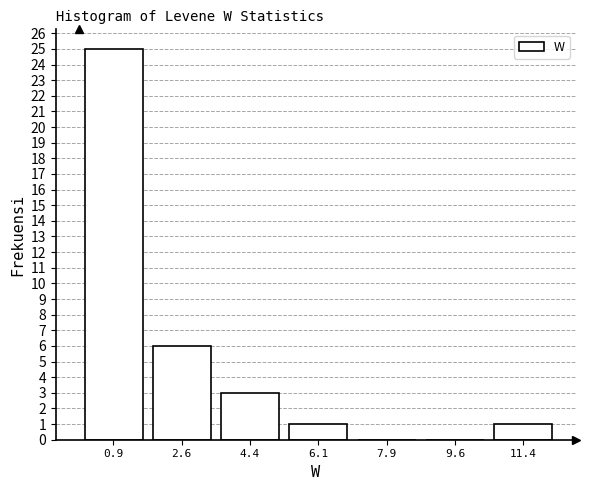

Reading left to right, list every bar in this chart as the range it spans on the x-axis followed by its height. Neither the bar edges nor the heights are printed on the chart, so give them approximately, as read against the axes.

0.0 to 1.8: 25
1.8 to 3.4: 6
3.4 to 5.2: 3
5.2 to 7.0: 1
7.0 to 8.8: 0
8.8 to 10.4: 0
10.4 to 12.2: 1